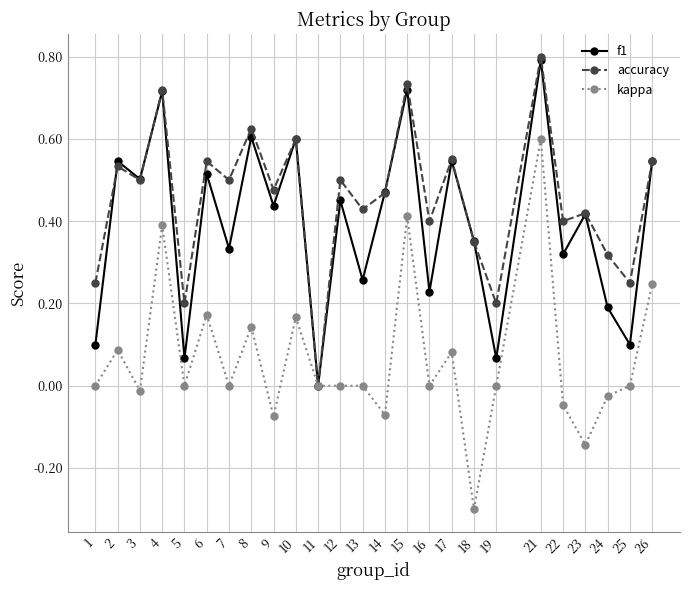

True or false: accuracy has more than 0 interior local peaks.

True